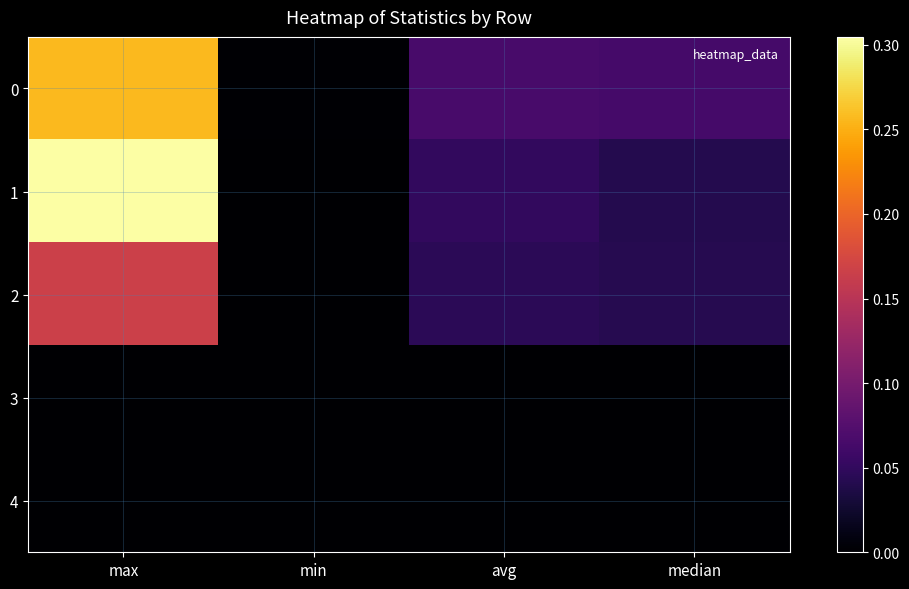

Reading left to right, what are all the values shown in this chart?

0: max=0.3	min=0.0	avg=0.1	median=0.1
1: max=0.3	min=0.0	avg=0.1	median=0.0
2: max=0.2	min=0.0	avg=0.0	median=0.0
3: max=0.0	min=0.0	avg=0.0	median=0.0
4: max=0.0	min=0.0	avg=0.0	median=0.0